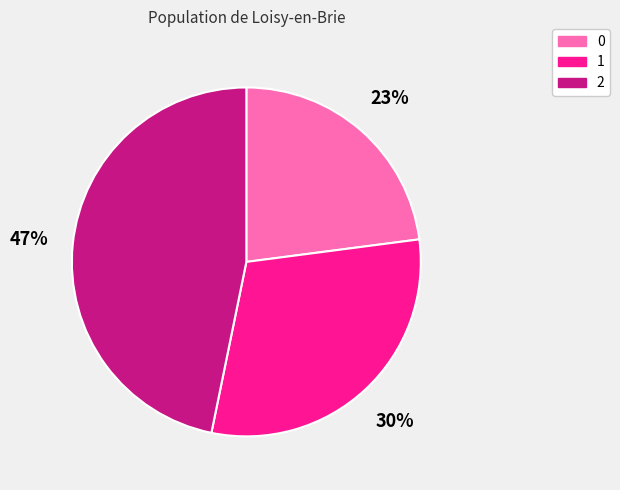

How many slices are in this pie chart?

3